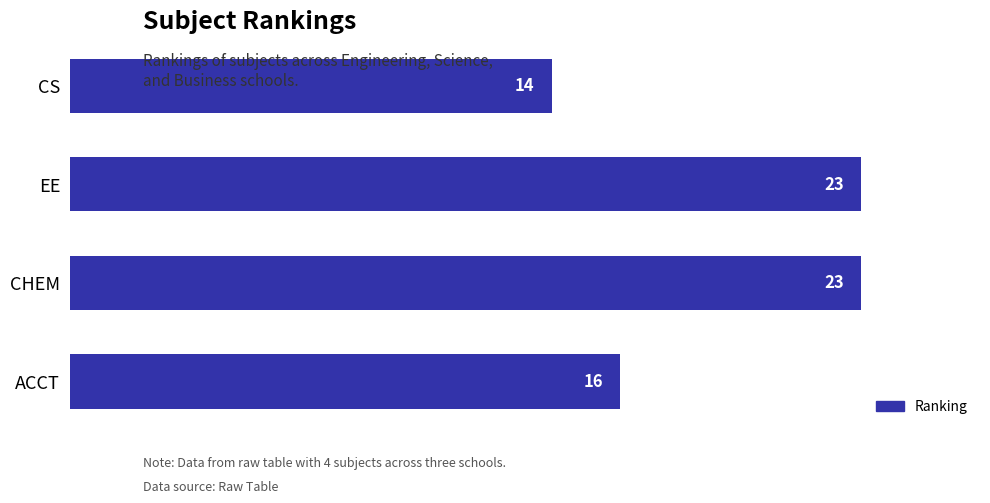

What is the maximum value shown in the chart?

23